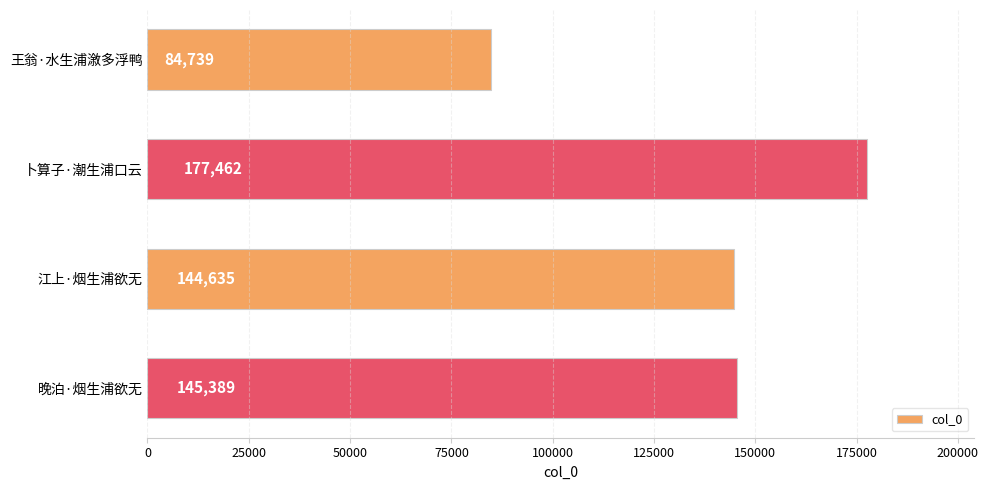

Reading top to bottom, transcribe all the data shown in this chart.

王翁·水生浦漵多浮鸭=84739	卜算子·潮生浦口云=177462	江上·烟生浦欲无=144635	晚泊·烟生浦欲无=145389